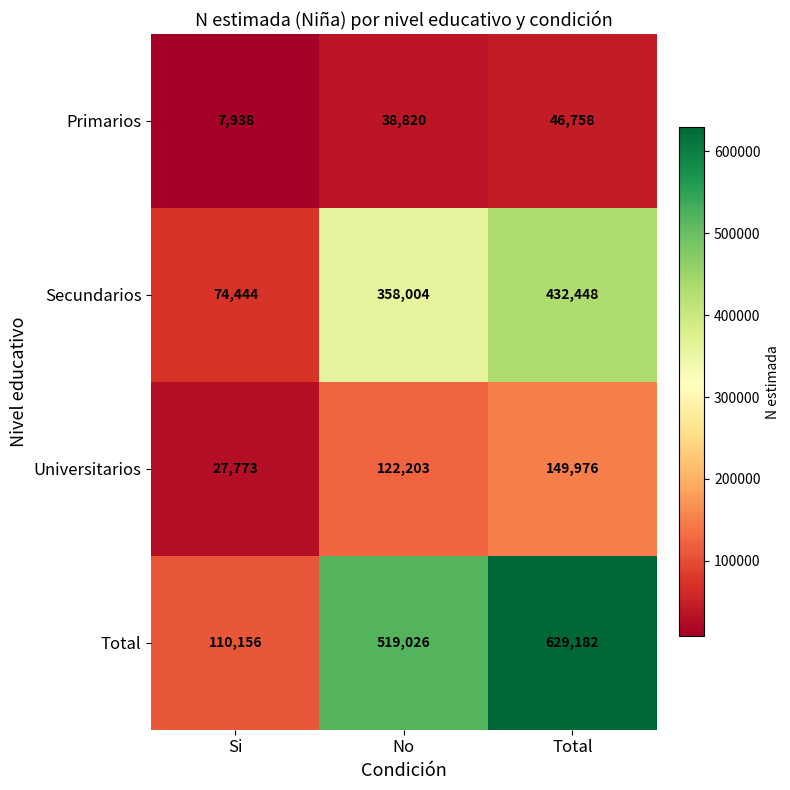

Reading left to right, list all the values displayed in this chart.

Primarios: Si=7938	No=38820	Total=46758
Secundarios: Si=74444	No=358004	Total=432448
Universitarios: Si=27773	No=122203	Total=149976
Total: Si=110156	No=519026	Total=629182